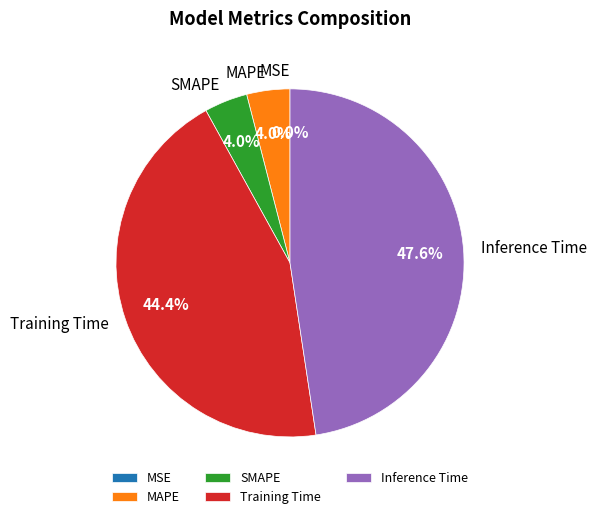

To the nearest percent, what is the average slice percentage?

20%